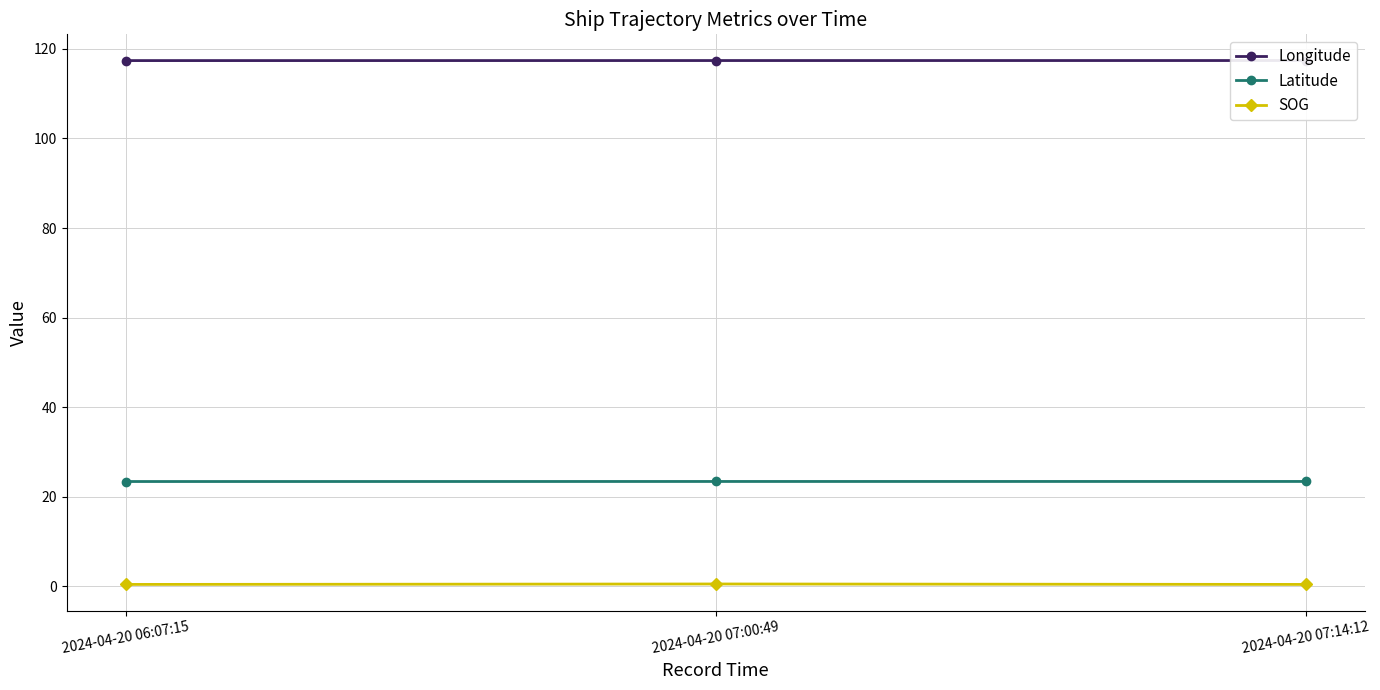

True or false: Longitude has a value of 117.4 at 2024-04-20 07:00:49.

True